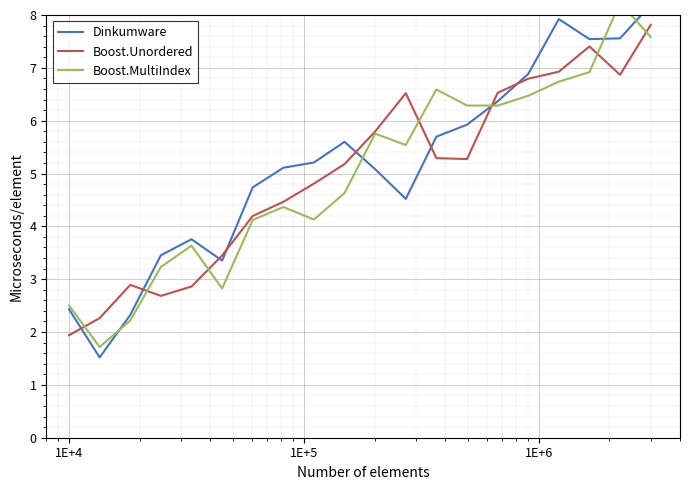

What is the lowest value of the Boost.Unordered series?

1.9